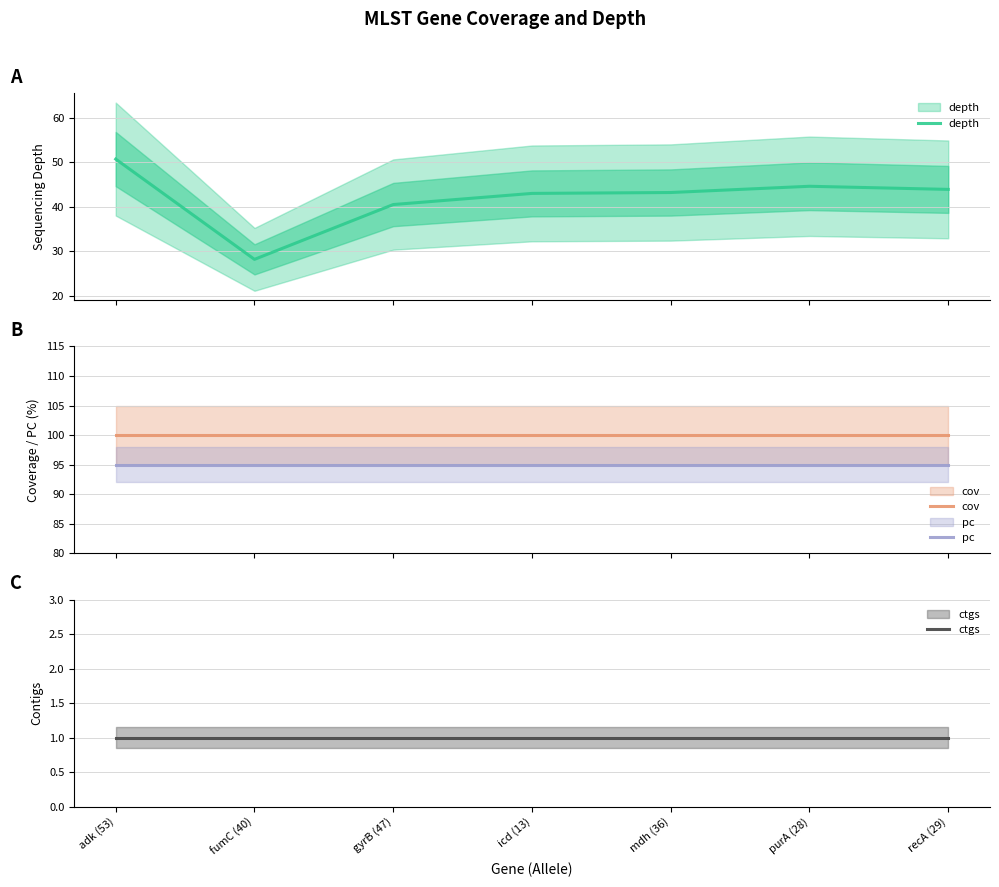

Which category has the highest value in the pc series?

adk (53)